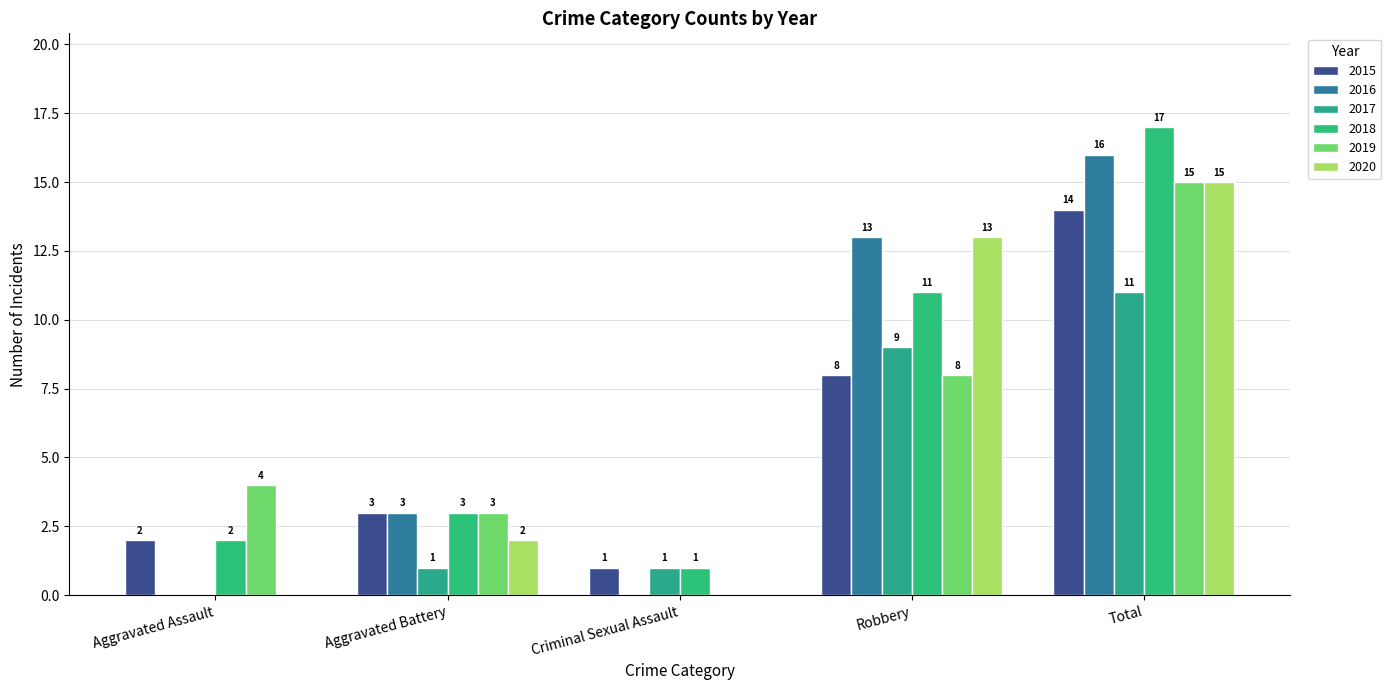

Are the bars horizontal?

No